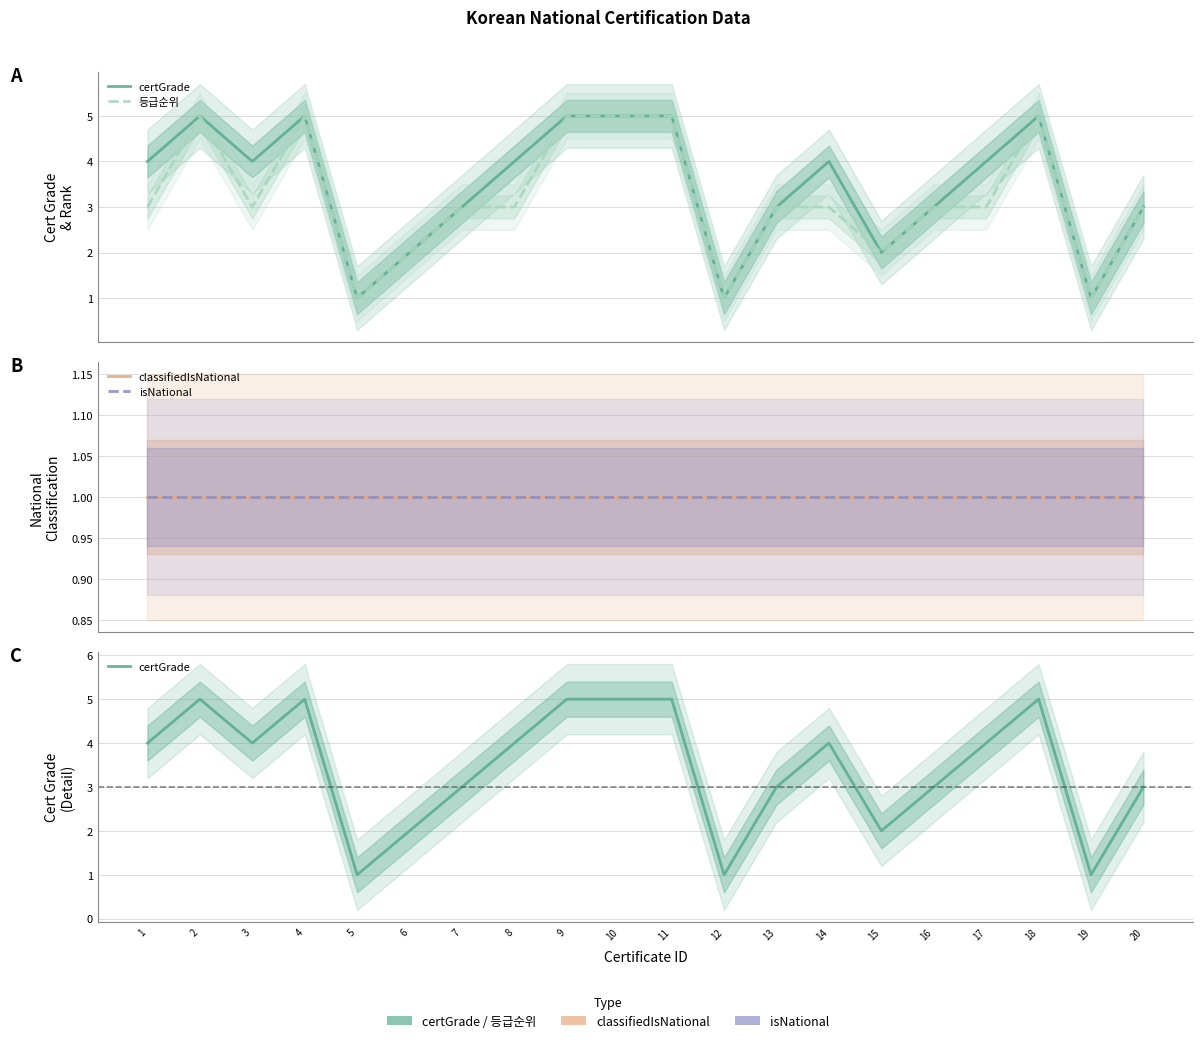

True or false: isNational and certGrade intersect in this chart.

False